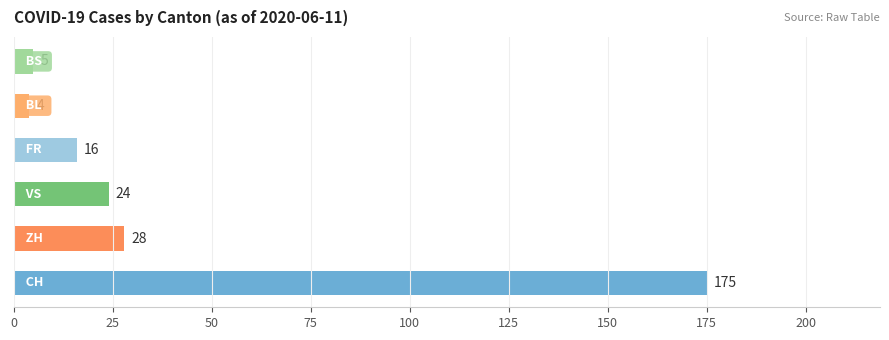

Does the chart contain any negative values?

No